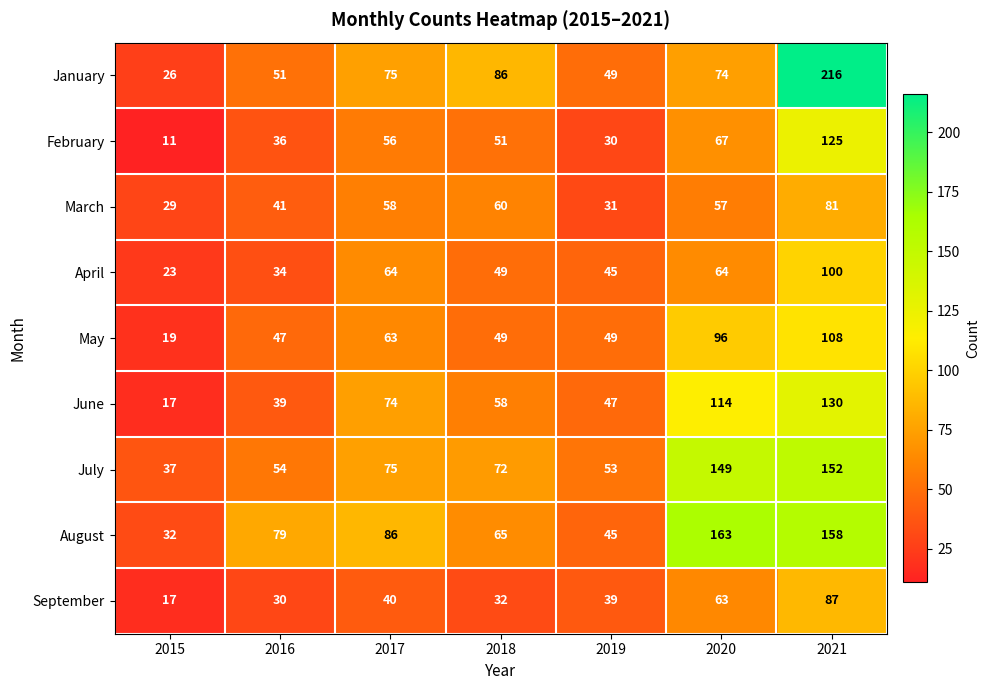

Which series has the largest range (max minus min)?

January